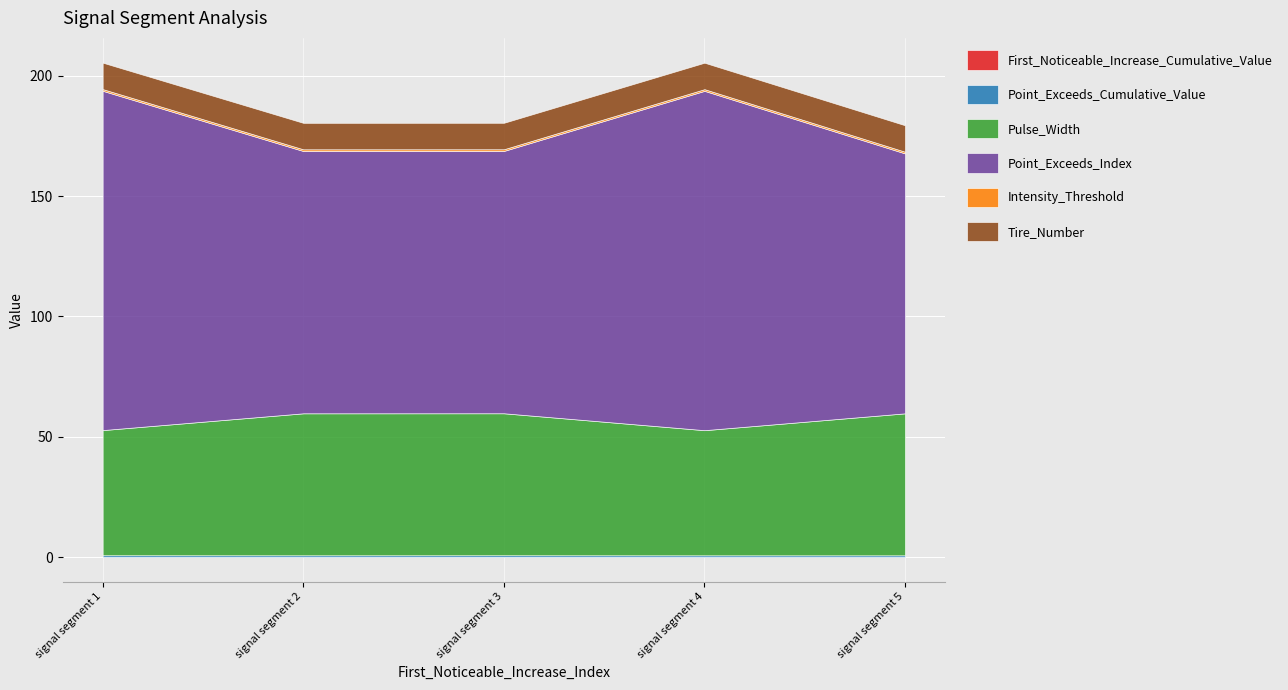

Reading left to right, what are all the values shown in this chart?

First_Noticeable_Increase_Cumulative_Value: 0.0	0.0	0.0	0.0	0.0
Point_Exceeds_Cumulative_Value: 0.7	0.7	0.7	0.7	0.7
Pulse_Width: 52.0	59.0	59.0	52.0	59.0
Point_Exceeds_Index: 141.0	109.0	109.0	141.0	108.0
Intensity_Threshold: 0.7	0.7	0.7	0.7	0.7
Tire_Number: 11.0	11.0	11.0	11.0	11.0